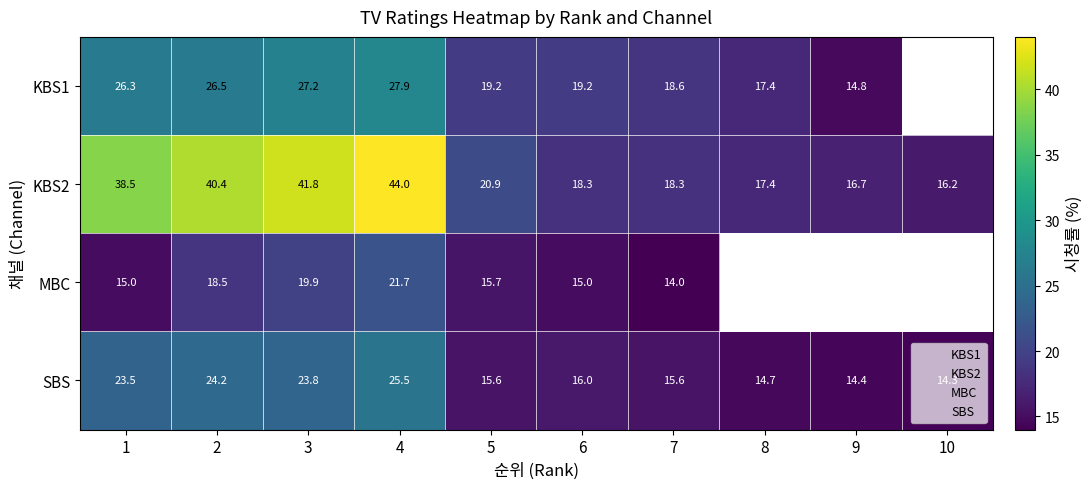

Is the value of KBS2 at 9 greater than the value of SBS at 4?

No